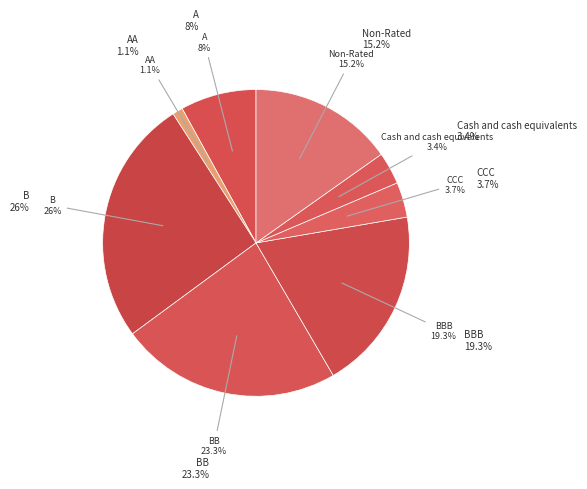

Rank the categories by value from lowest to highest.

AA, Cash and cash equivalents, CCC, A, Non-Rated, BBB, BB, B